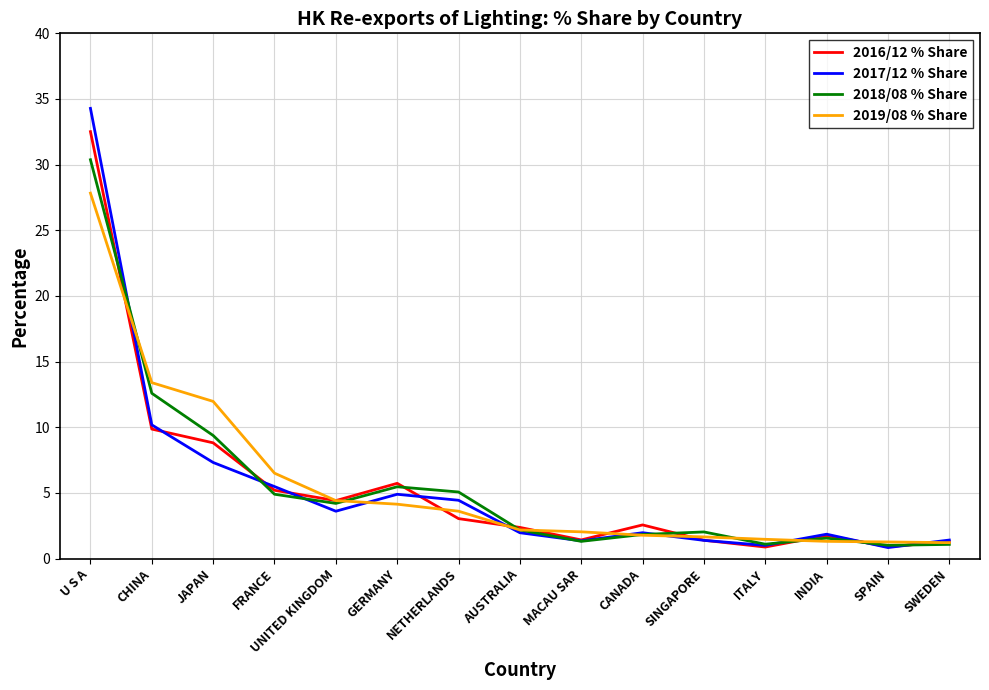

What are all the series names shown in the legend?

2016/12 % Share, 2017/12 % Share, 2018/08 % Share, 2019/08 % Share